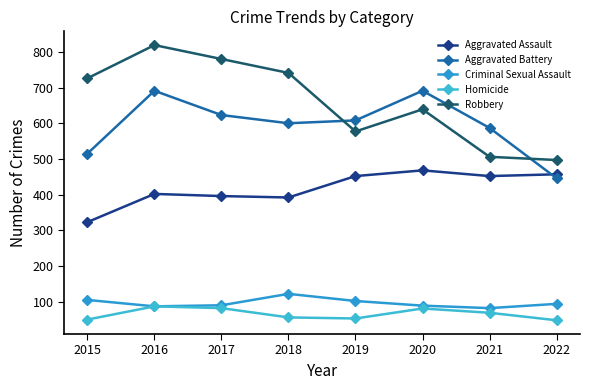

True or false: Aggravated Battery and Robbery intersect in this chart.

True